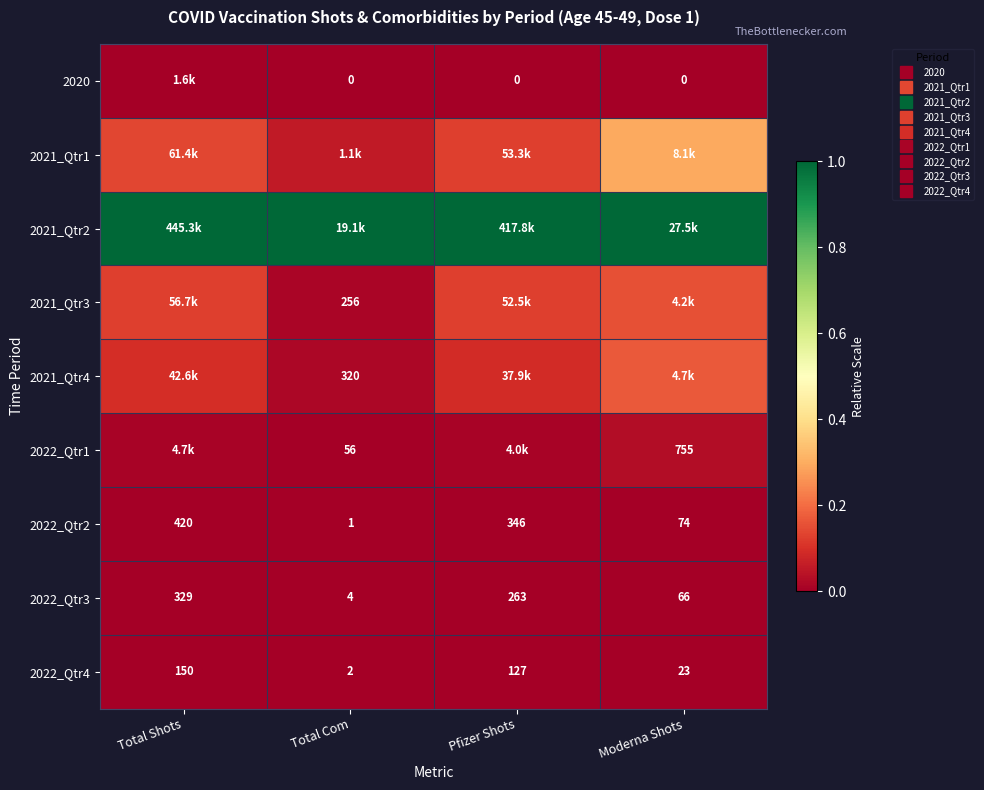

Is it true that 2022_Qtr2 equals 0.0 at Total Shots?

False